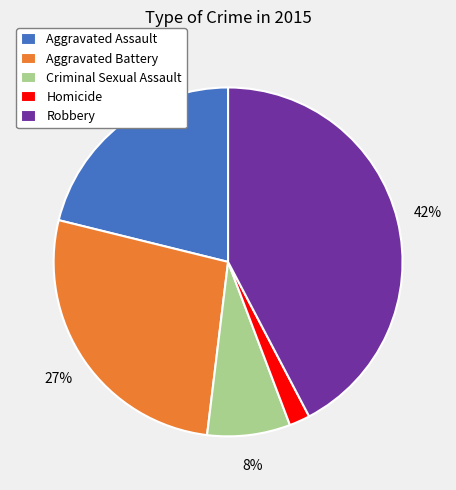

Which category has the biggest portion of the pie?

Robbery